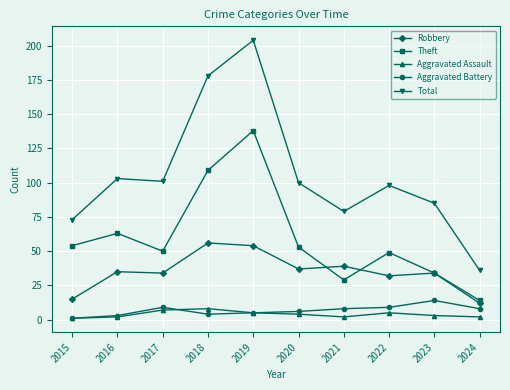

In Aggravated Battery, how many points are lower than both neighbors (excluding endpoints)?

1